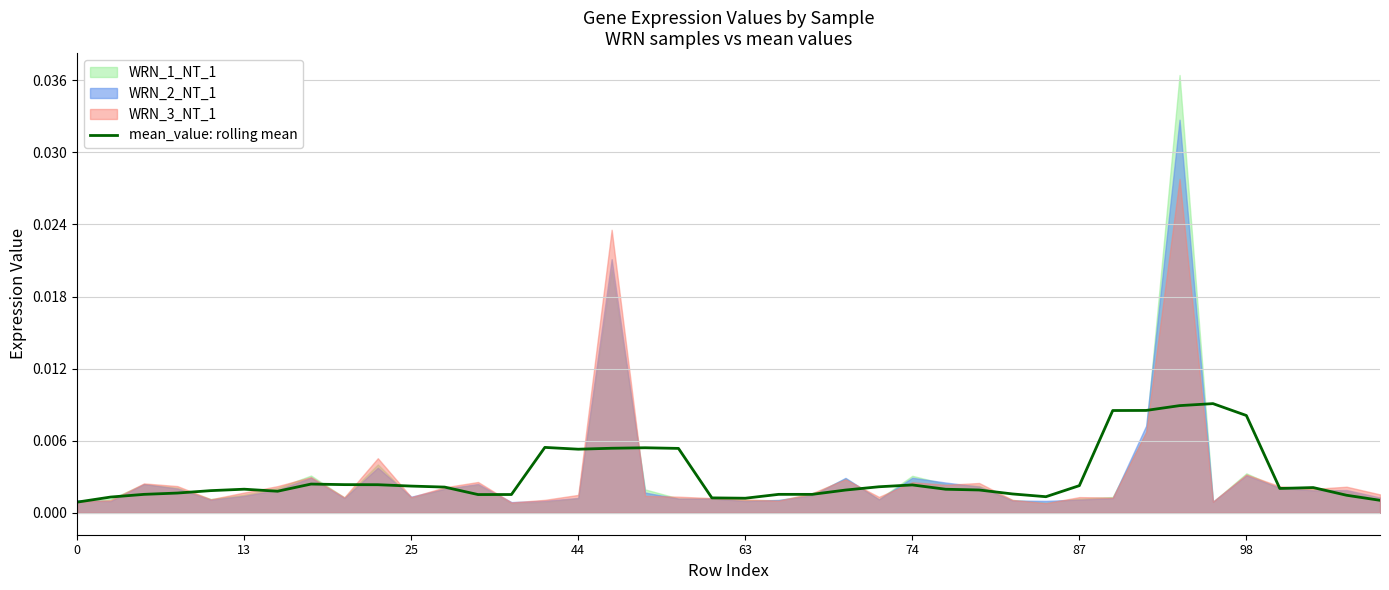

Is it true that the value at 38 is 0.0?

True